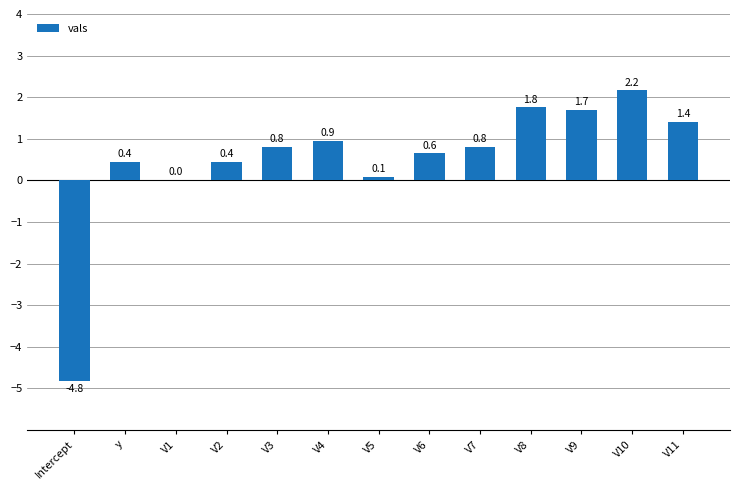

Between V10 and V7, which is larger?

V10